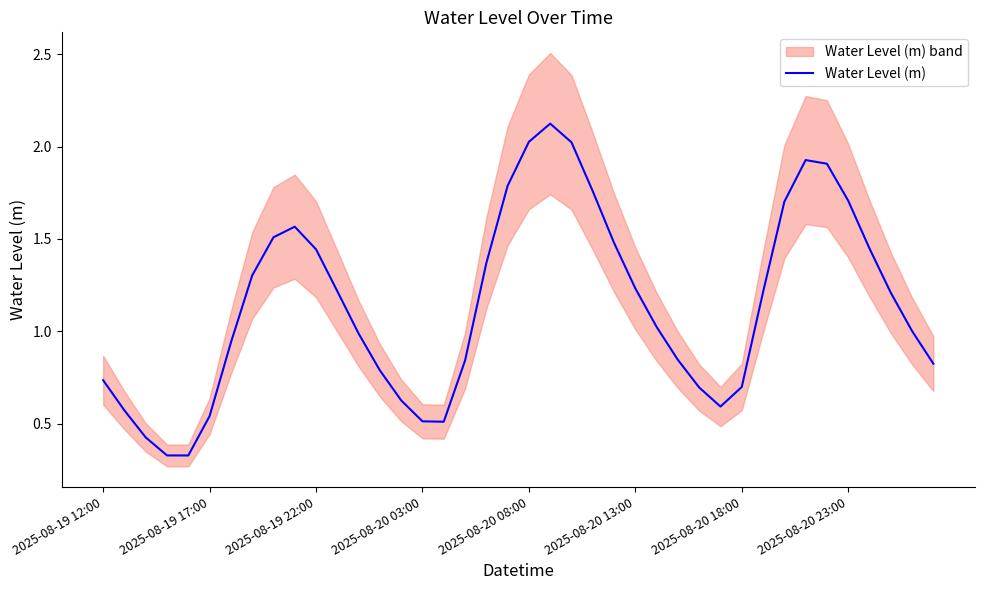

True or false: the data shows 1.0 at 26.

True